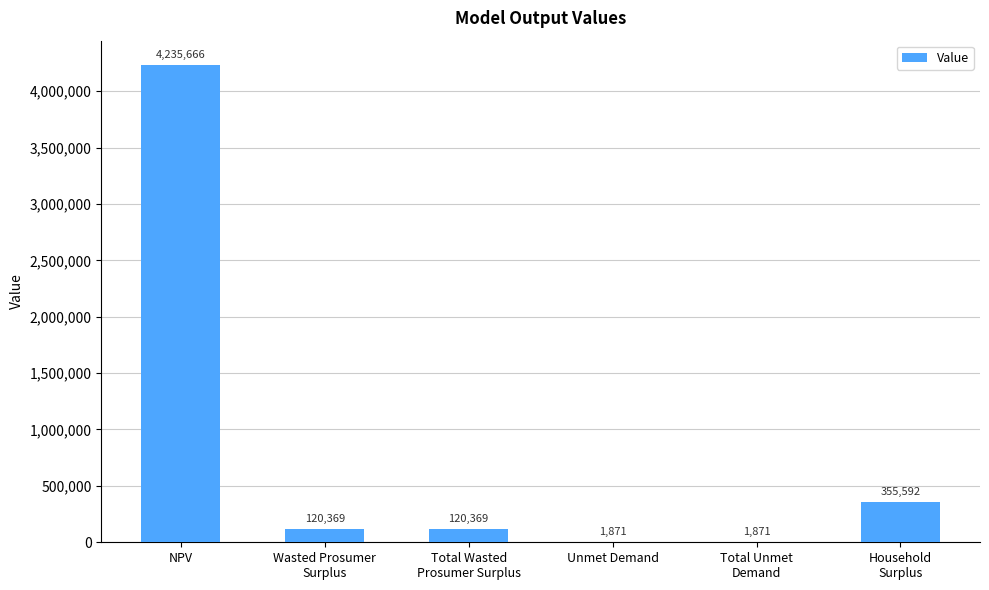

Where is the data nearest to the value 2118768?

Household
Surplus